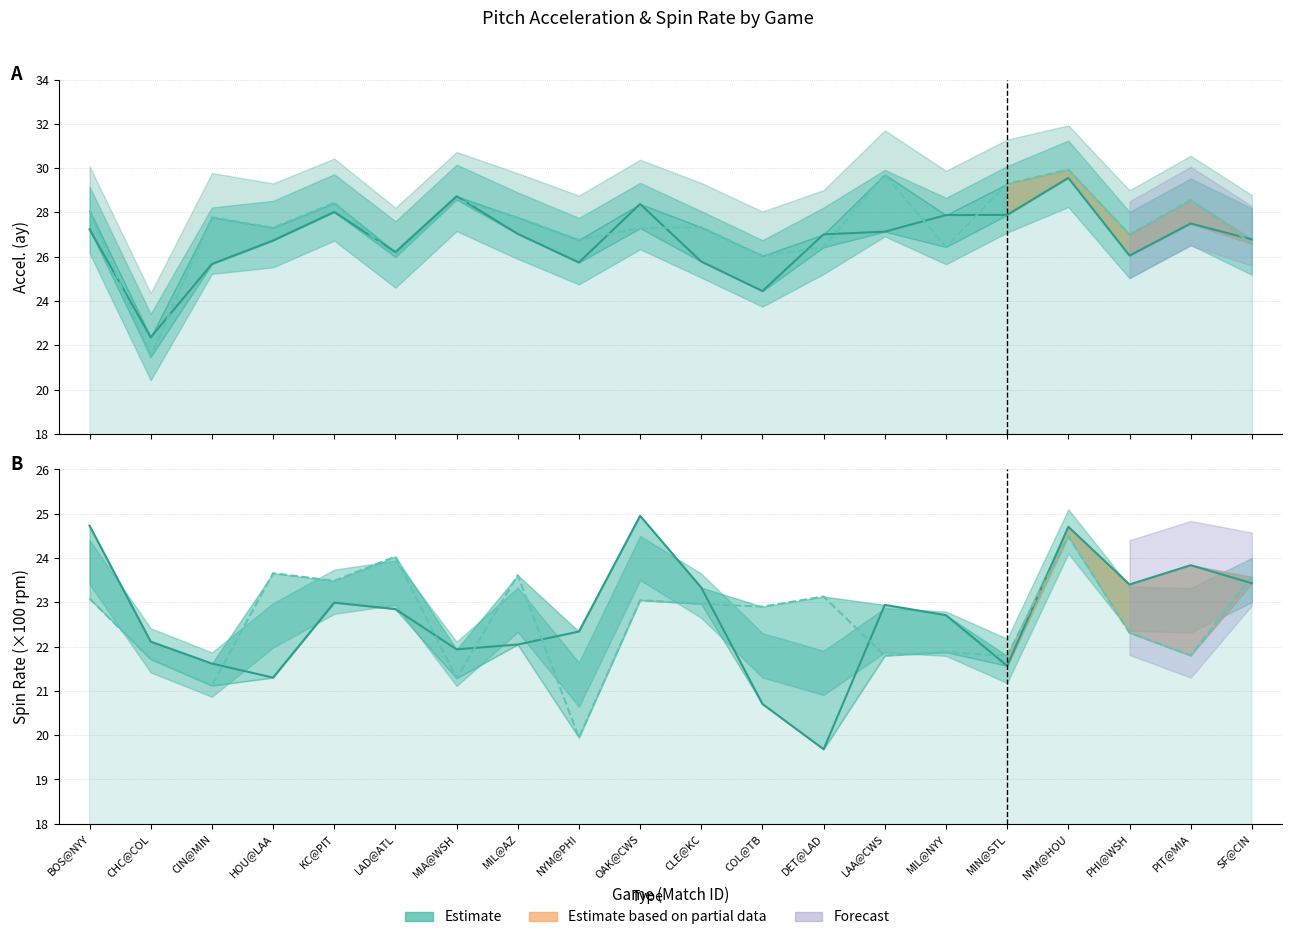

True or false: spin_bot has a value of 23.7 at HOU@LAA.

True